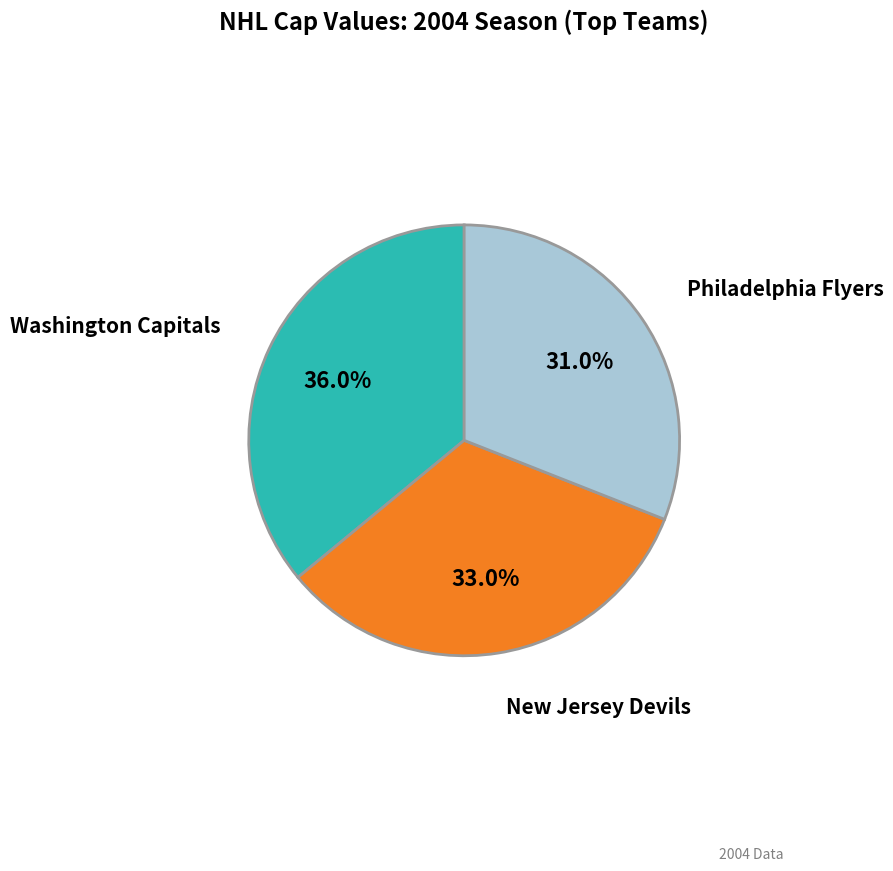

Between Washington Capitals and Philadelphia Flyers, which is larger?

Washington Capitals